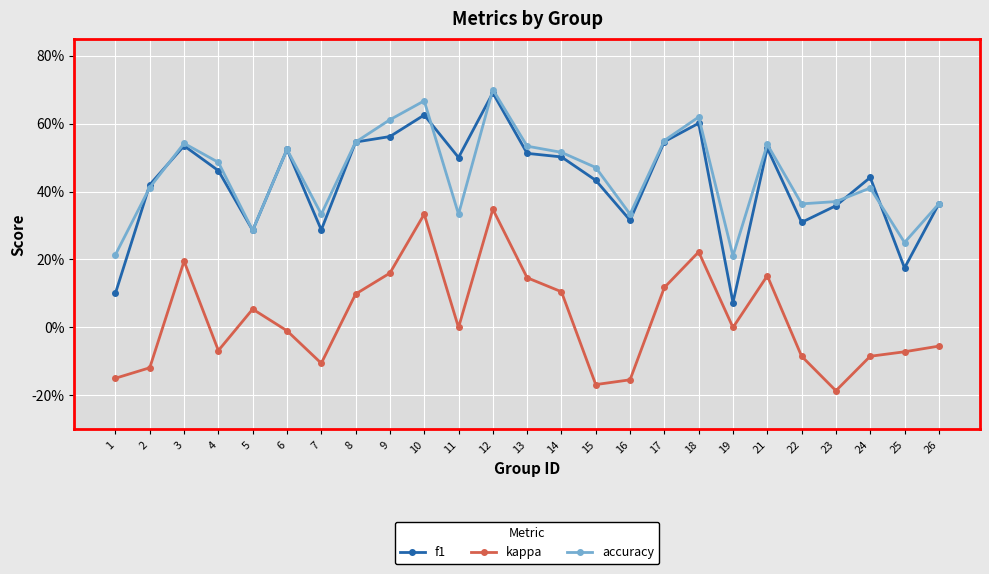

True or false: kappa has more than 0 interior local peaks.

True